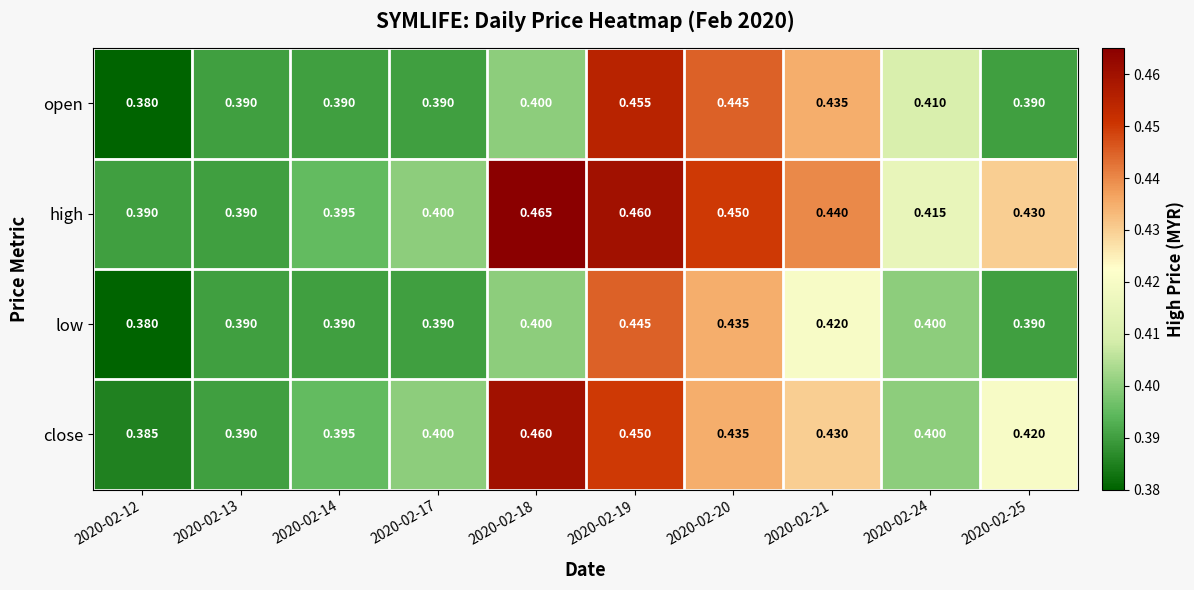

Count the number of categories in the chart.

10